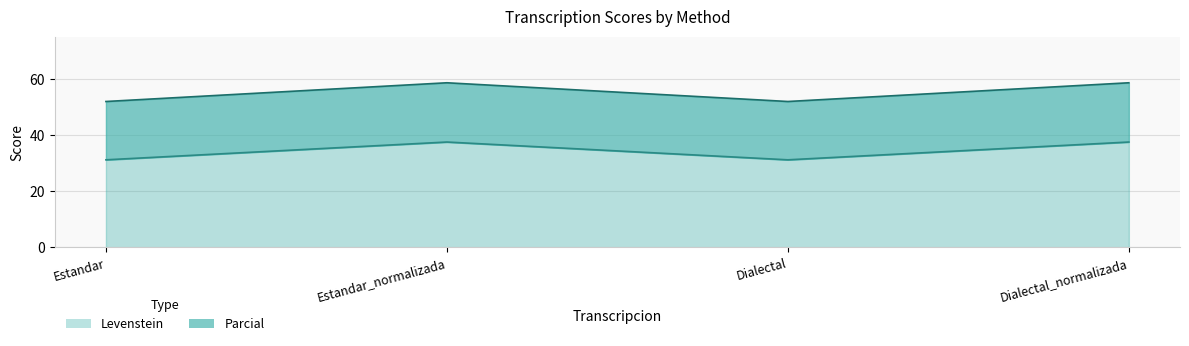

True or false: Parcial and Levenstein cross at least once.

False